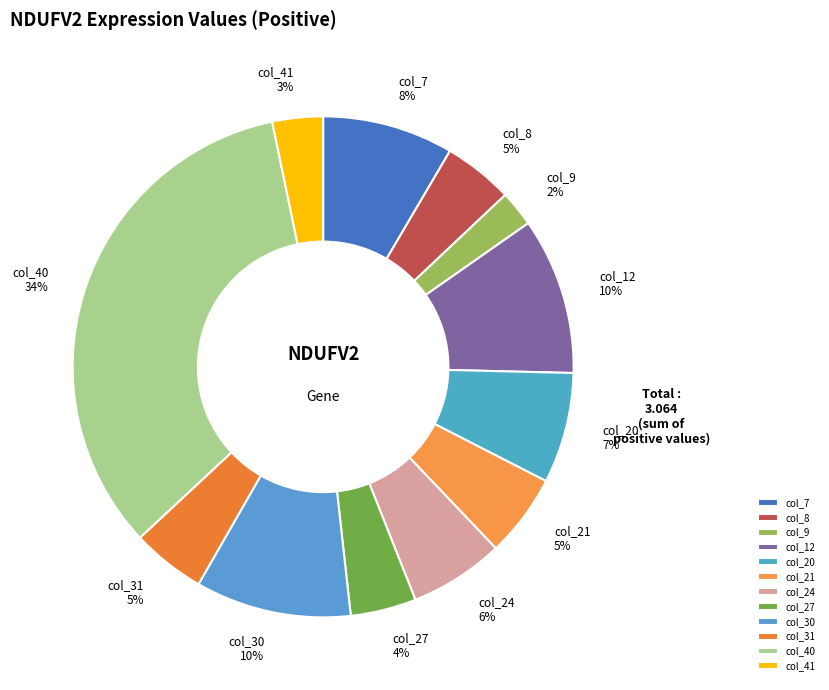

Does any single category account for the majority?

No